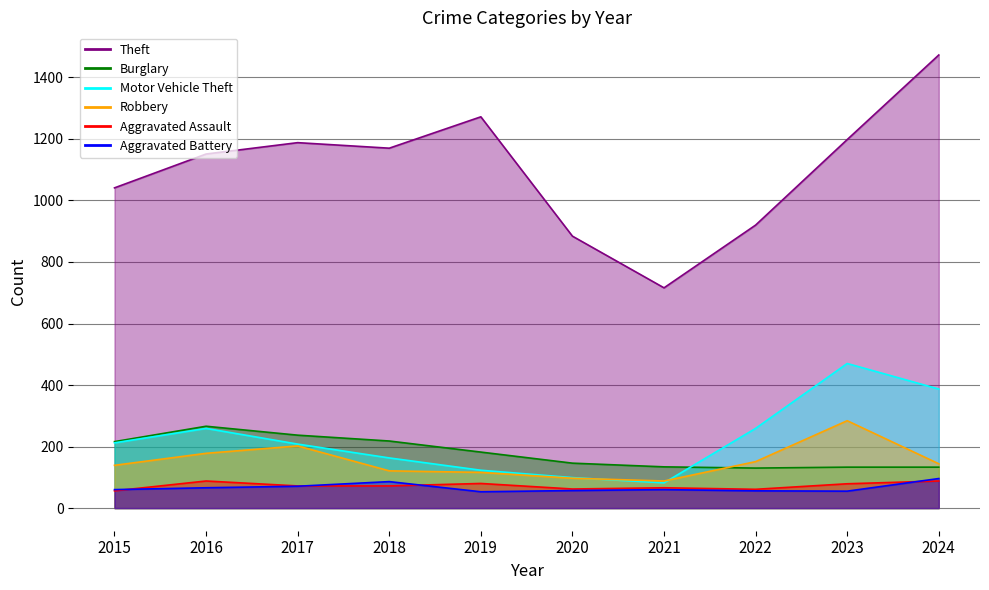

What is the value of the Aggravated Assault point at the 7th from the left?

66